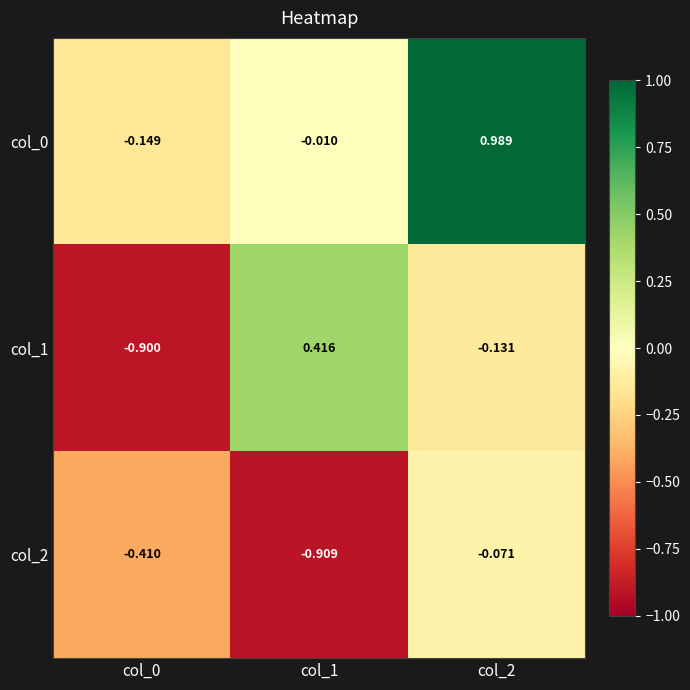

Count the number of categories in the chart.

3